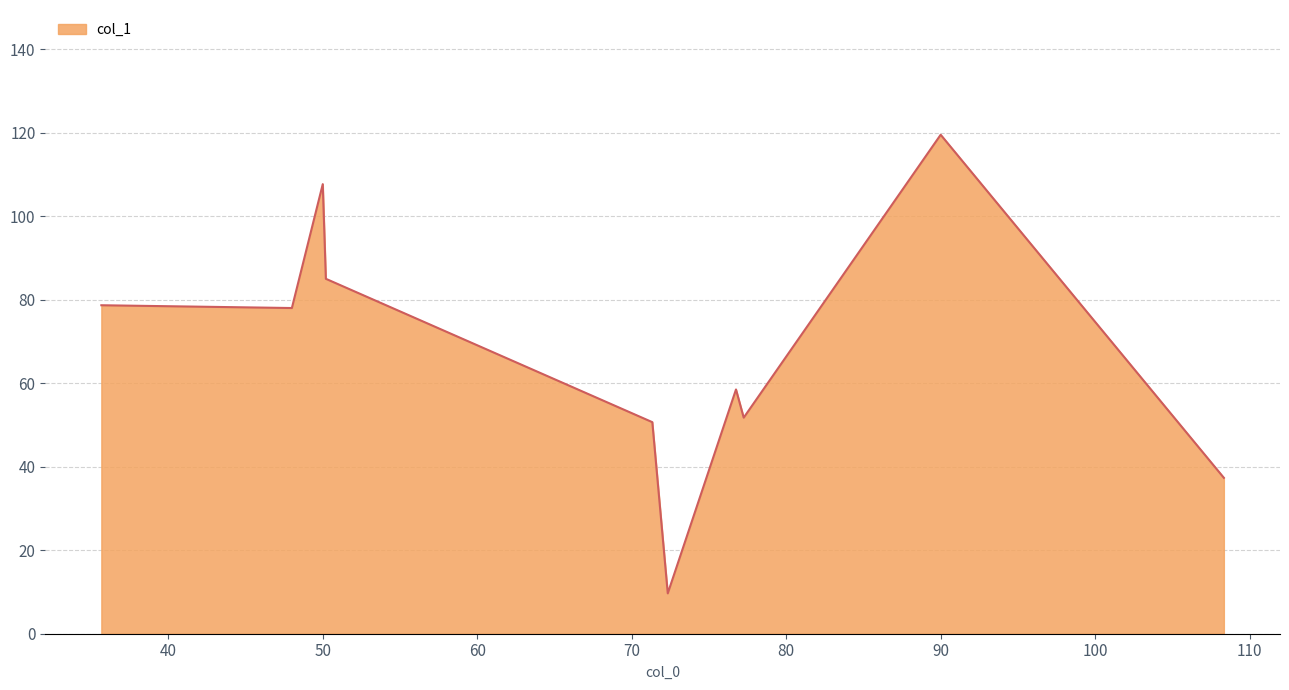

What is the difference between the maximum and minimum values?

109.8